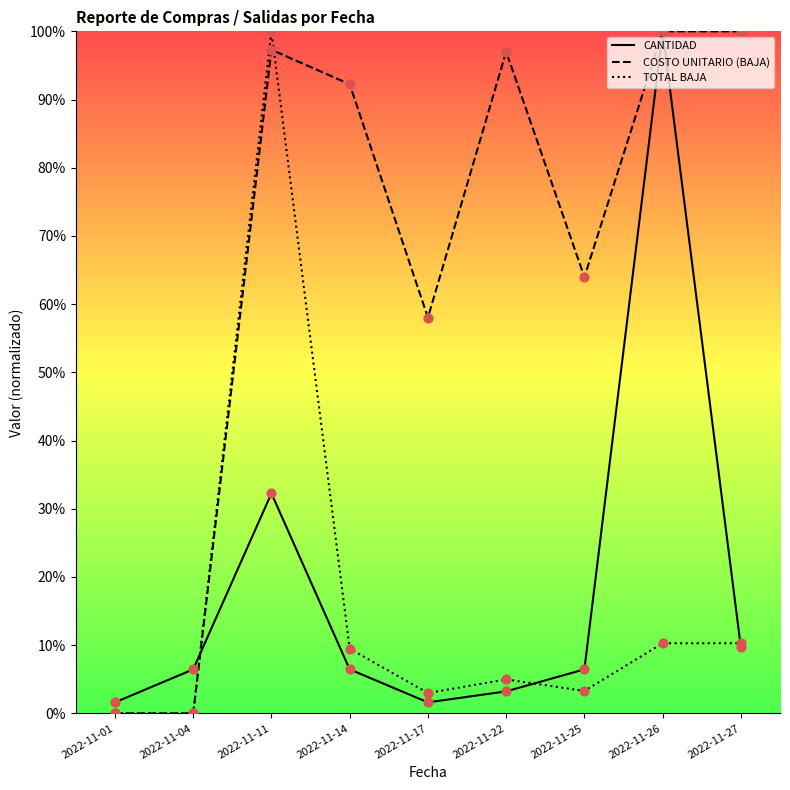

Is the value of TOTAL BAJA at 2022-11-04 greater than the value of CANTIDAD at 2022-11-17?

No